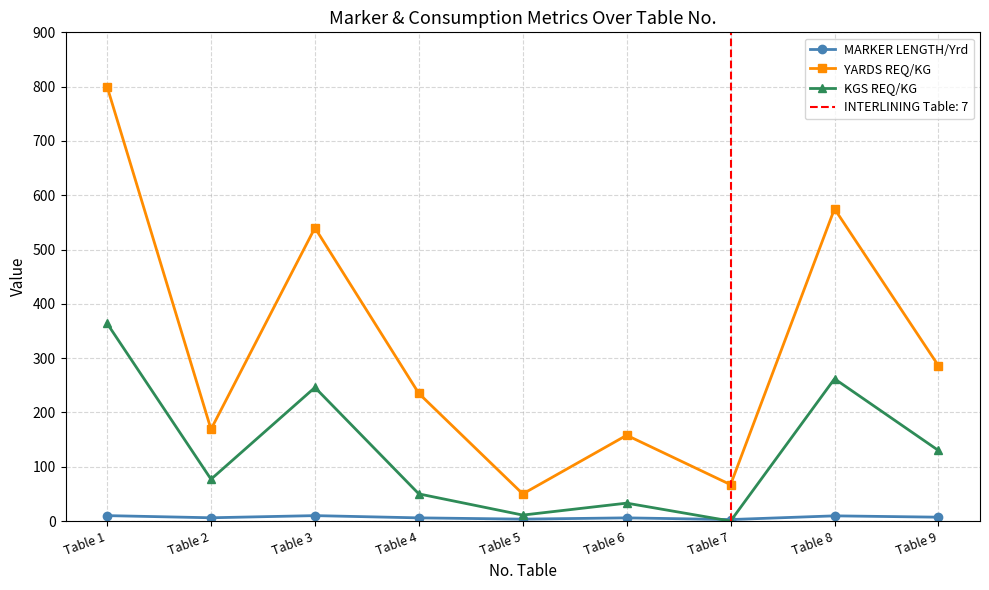

How many interior local valleys does the KGS REQ/KG series have?

3